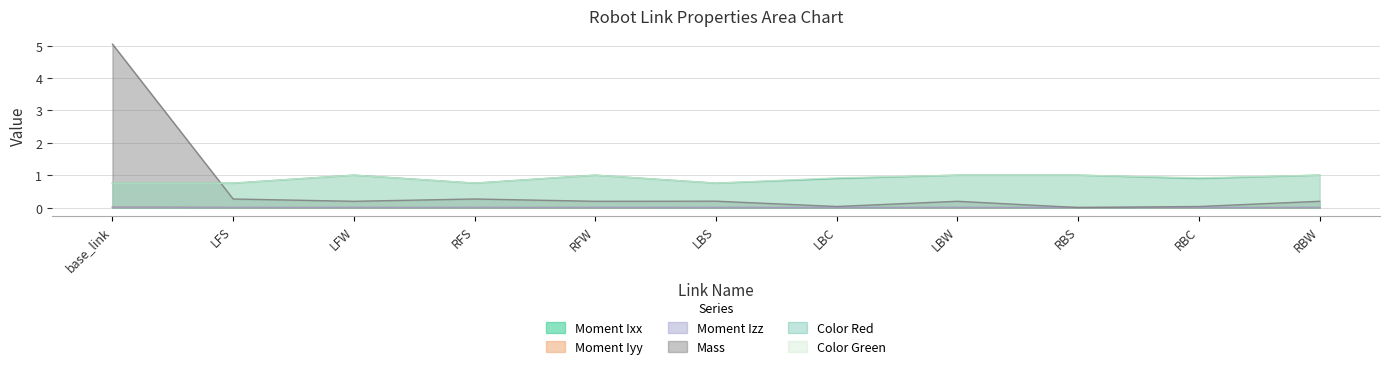

The value of Mass at LBC is 0.0. True or false?

True